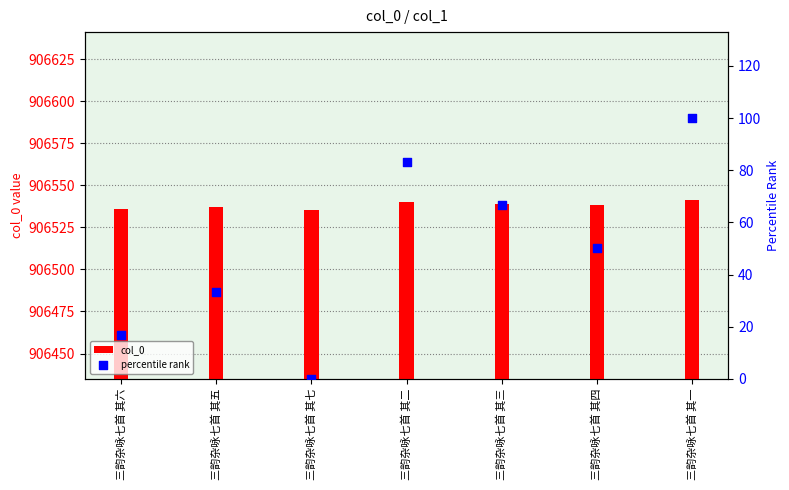

Which series has the largest total across all categories?

col_0